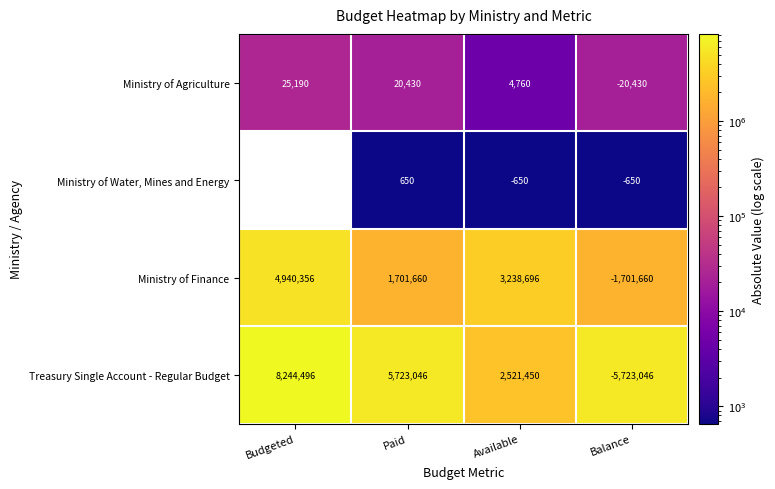

What is the greatest value displayed?

8244496.2